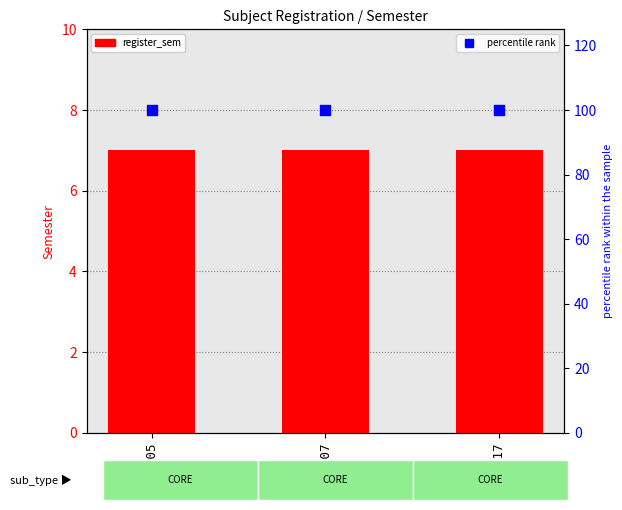

Which series has the largest total across all categories?

percentile rank